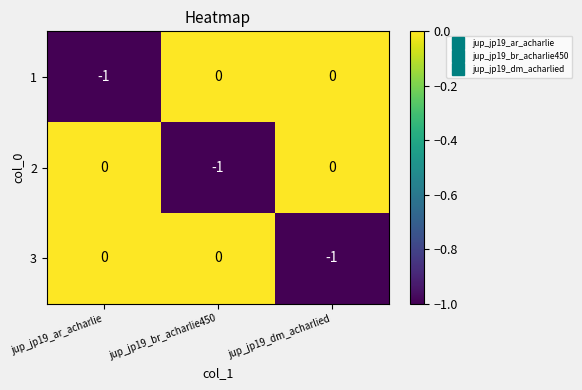

Reading left to right, transcribe all the data shown in this chart.

1: -1	0	0
2: 0	-1	0
3: 0	0	-1